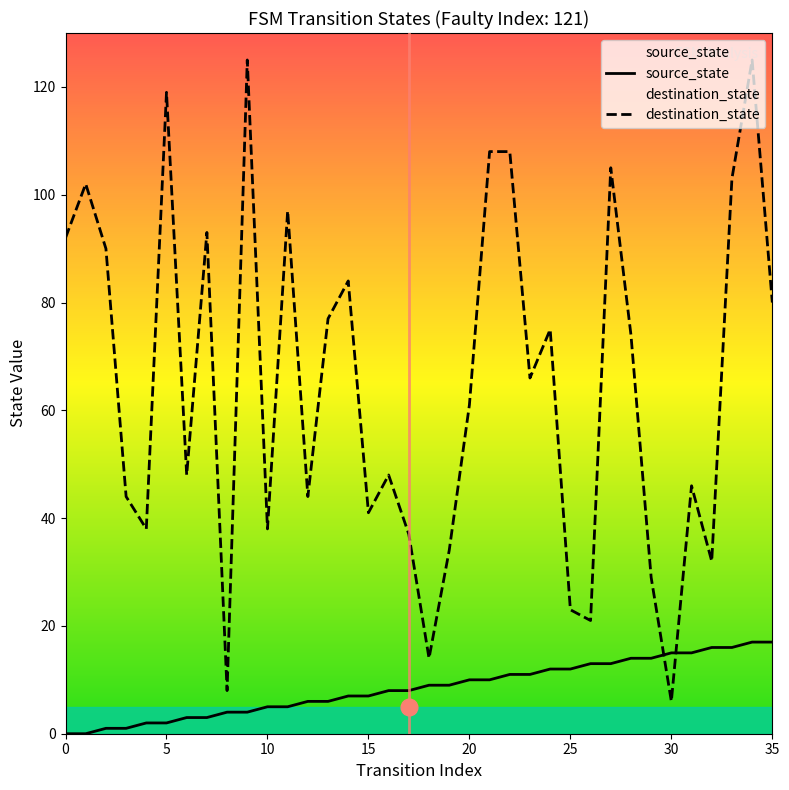

Between 15 and 18, which series saw the biggest shift?

destination_state